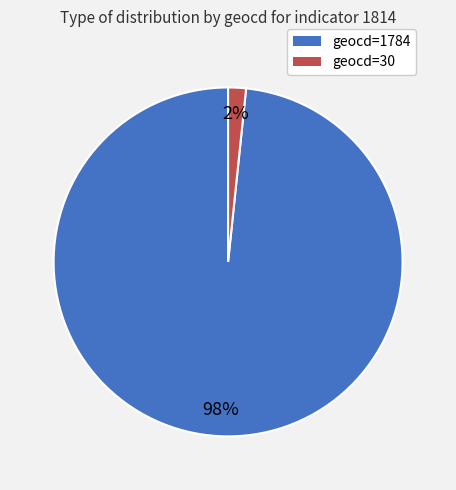

How many slices are in this pie chart?

2